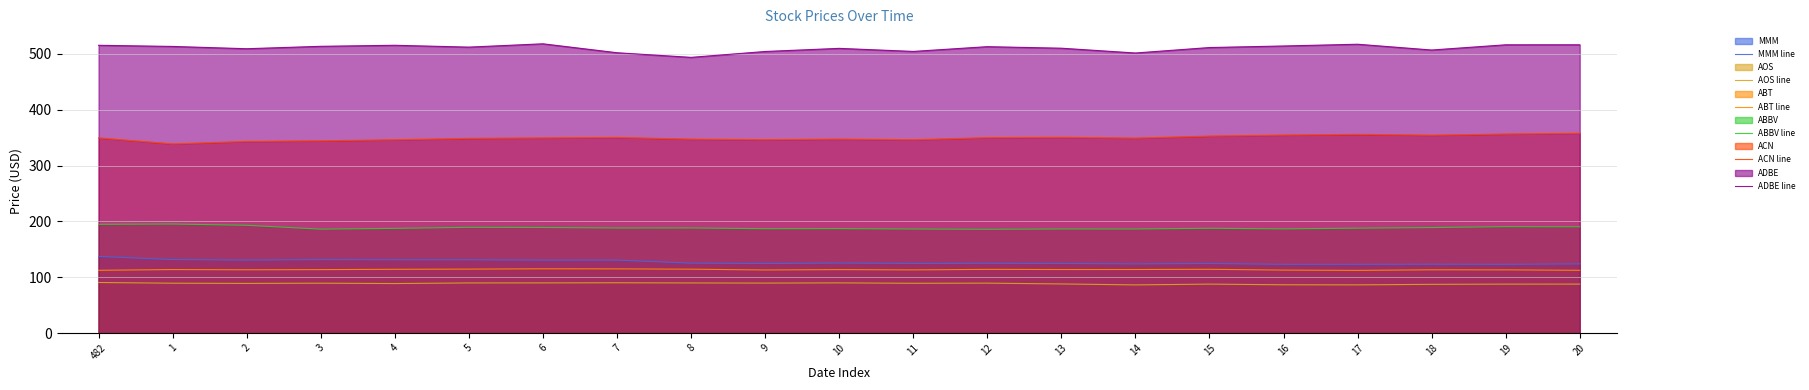

Rank the categories by ADBE line value from highest to lowest.

6, 17, 20, 19, 4, 482, 16, 3, 1, 12, 5, 15, 13, 10, 2, 18, 11, 9, 7, 14, 8